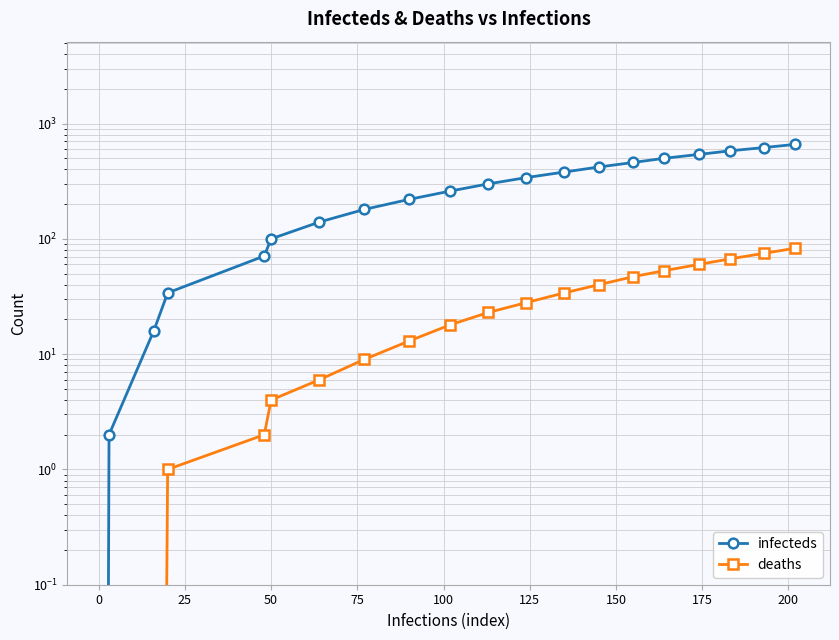

List the series in order of their peak value, lowest first.

deaths, infecteds